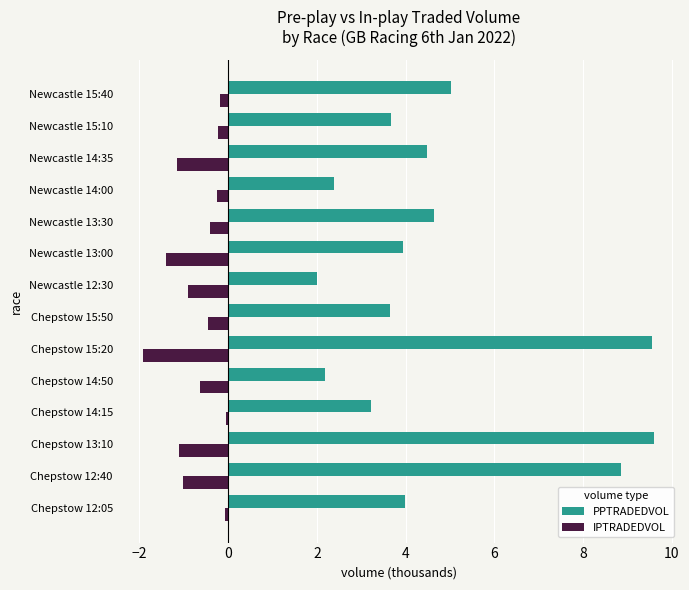

What is the sum of all IPTRADEDVOL values?

-9.8